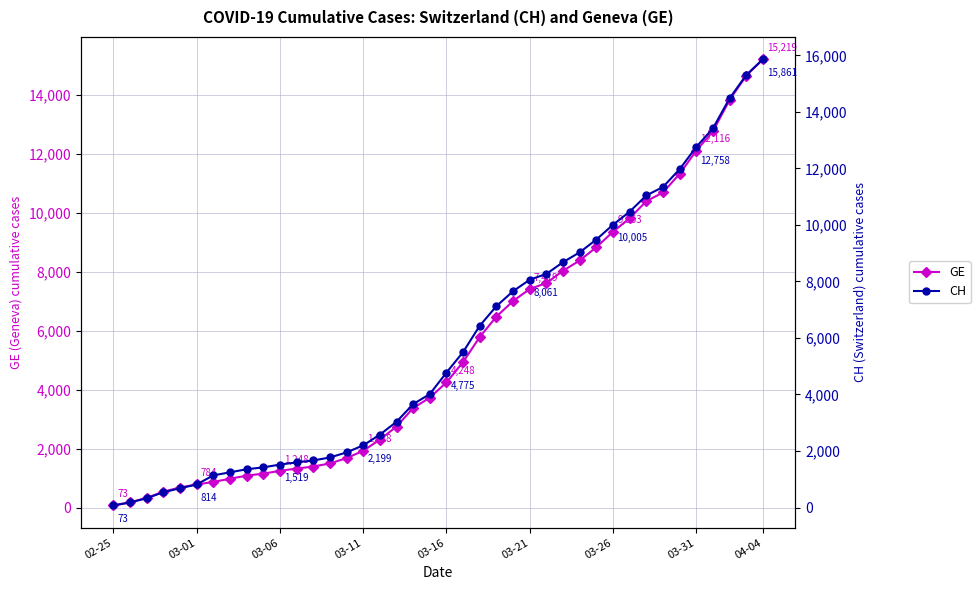

What is the sum of all GE values?

216920